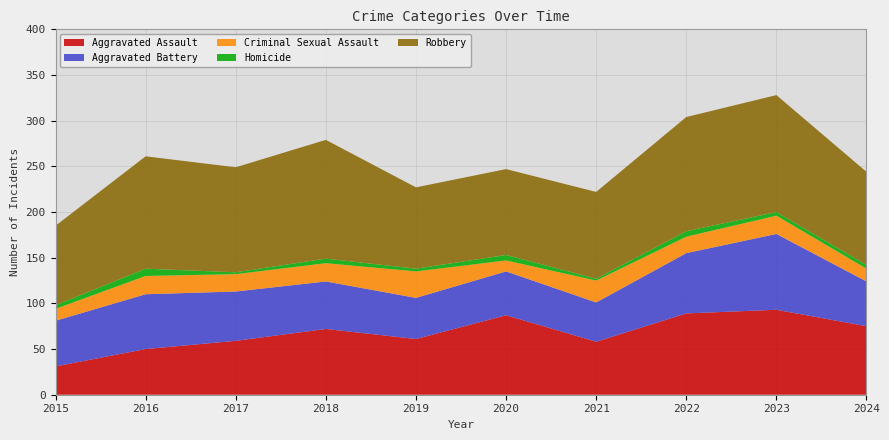

Reading left to right, what are all the values shown in this chart?

Aggravated Assault: 31	50	59	72	61	87	58	89	93	75
Aggravated Battery: 50	60	54	52	45	48	43	66	83	49
Criminal Sexual Assault: 13	20	19	20	29	12	24	18	20	14
Homicide: 4	8	2	5	3	6	2	6	4	4
Robbery: 87	123	115	130	89	94	95	125	128	102